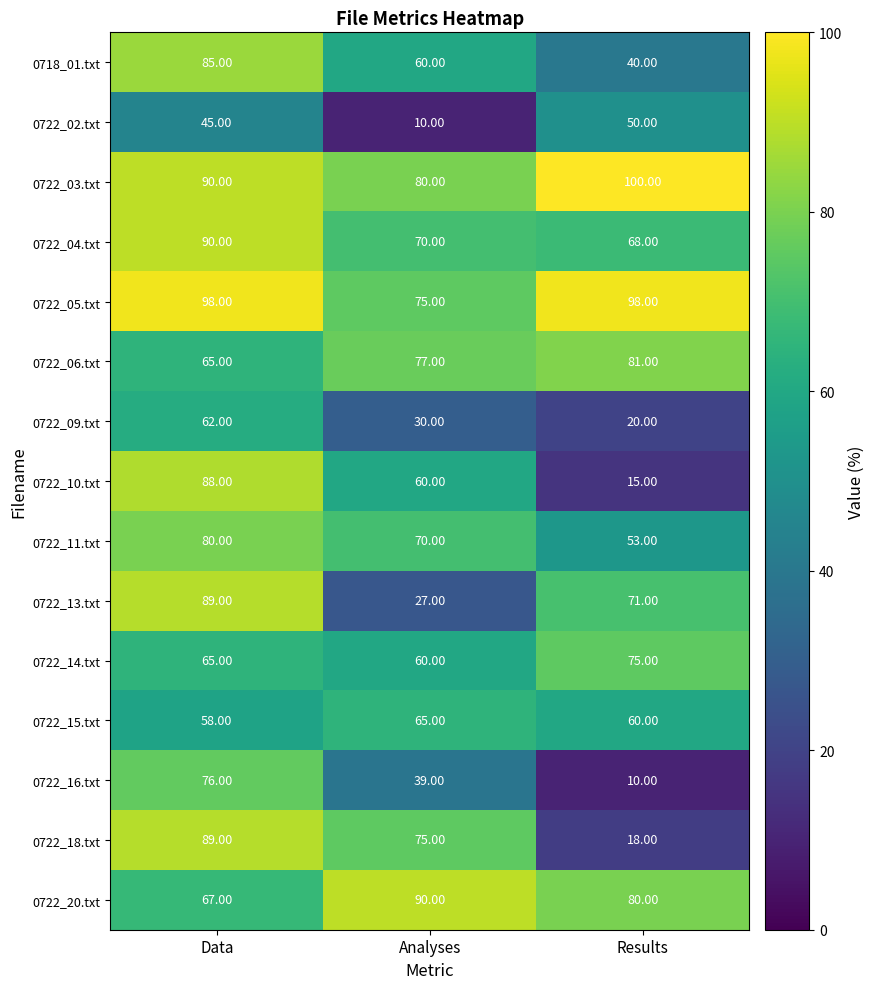

What is the difference between the maximum and minimum values in the 0722_16.txt series?

66